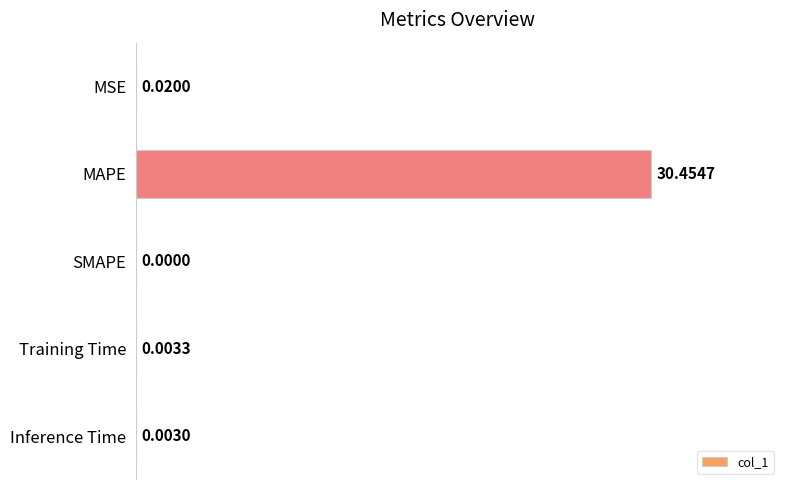

What is the sum of all values?

30.5